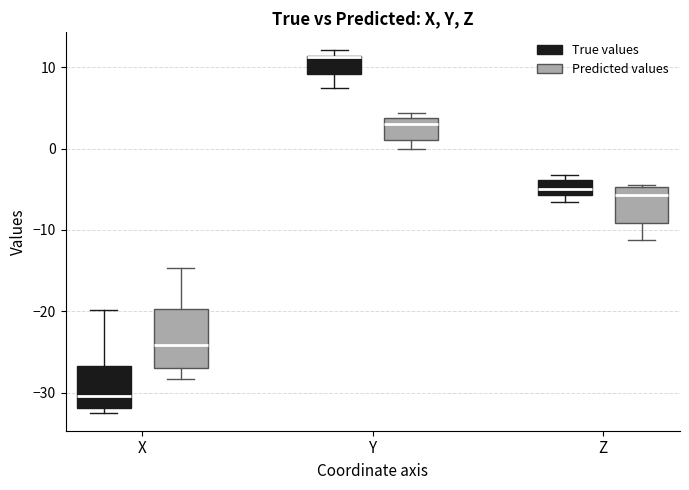

Where is the lower edge of the box for X (True values) on the y-axis? The values are not printed on the chart, so give them approximately, as read against the axis.

-32